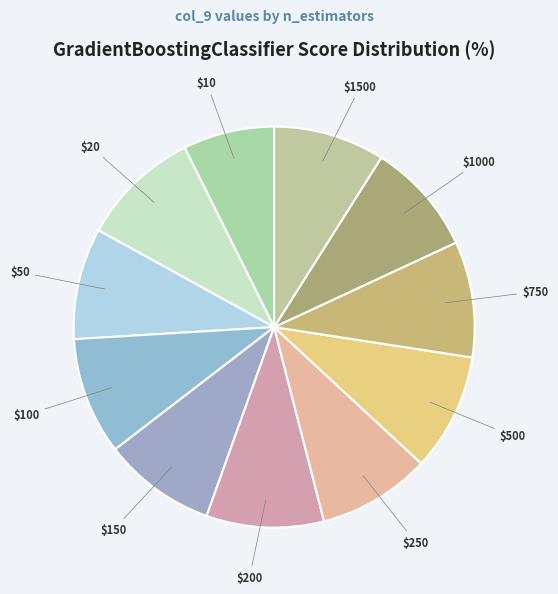

Is there any slice that represents more than half of the pie?

No